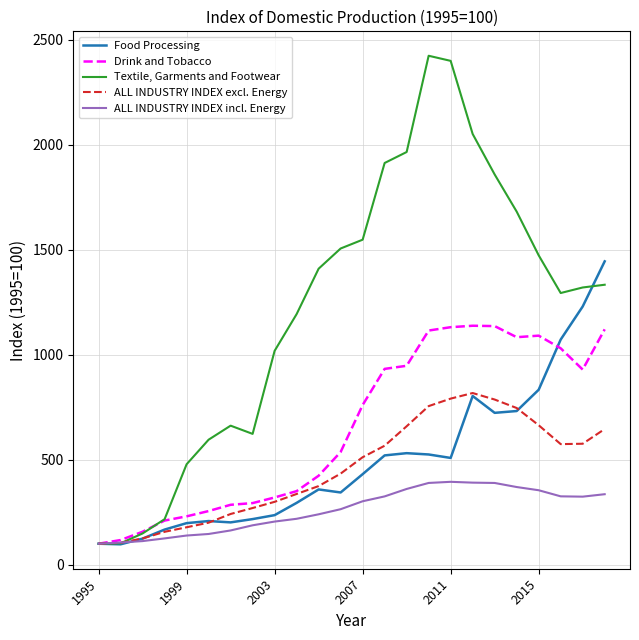

Which series has the largest total across all categories?

Textile, Garments and Footwear